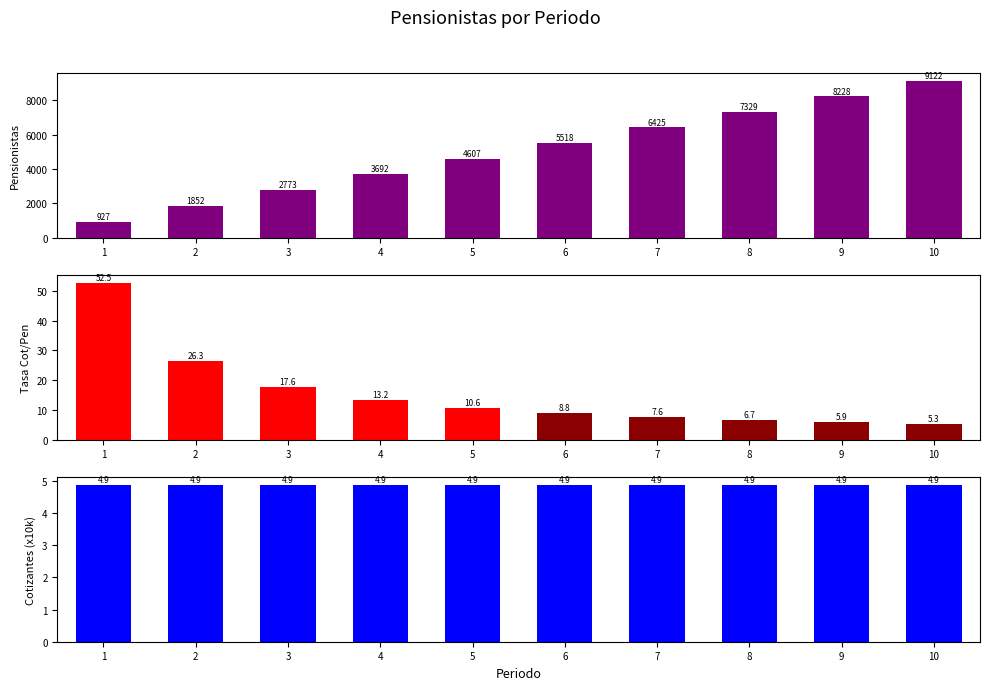

What is the value of the Tasa Cot/Pen bar at the 7th from the left?

7.6